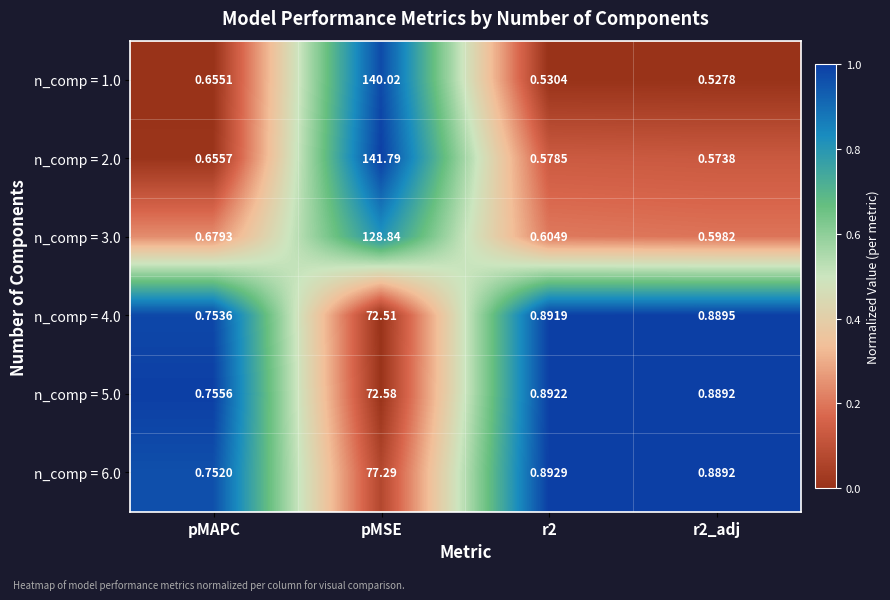

At which category is the sum across all series the highest?

pMSE